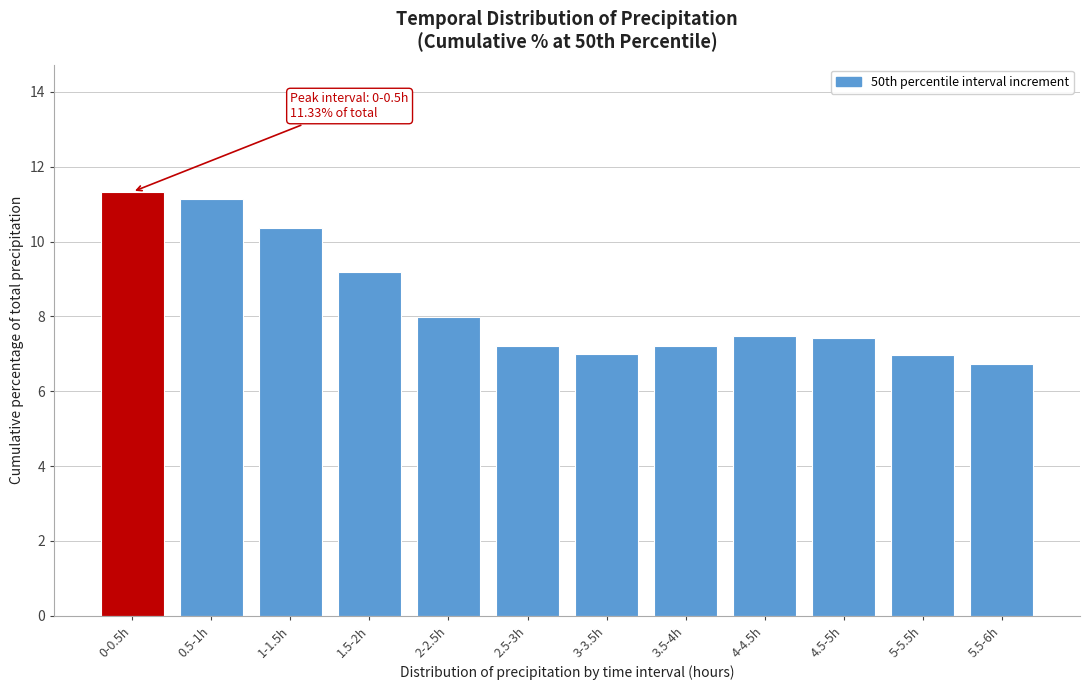

Where is the data nearest to the value 9?

1.5-2h